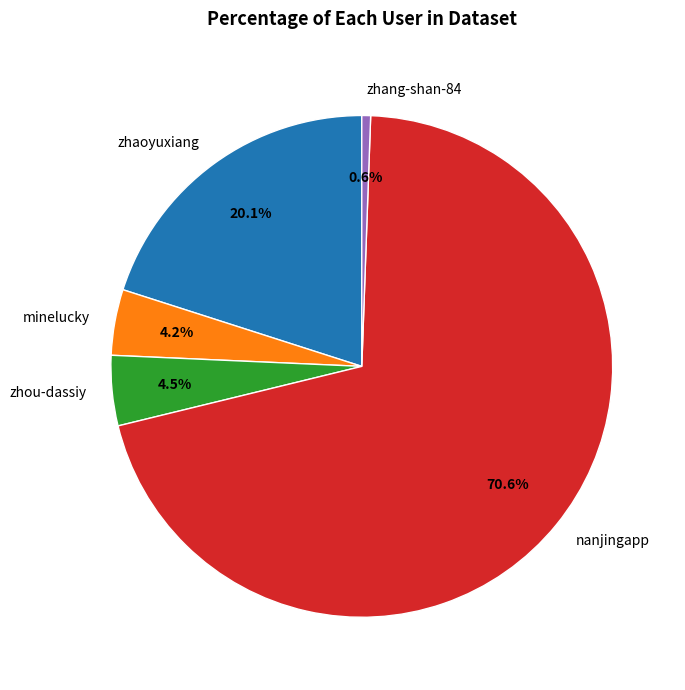

How many slices are in this pie chart?

5